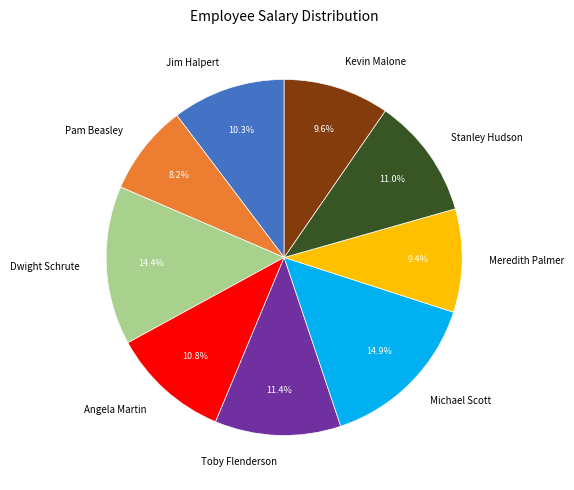

To the nearest percent, what is the average slice percentage?

11%